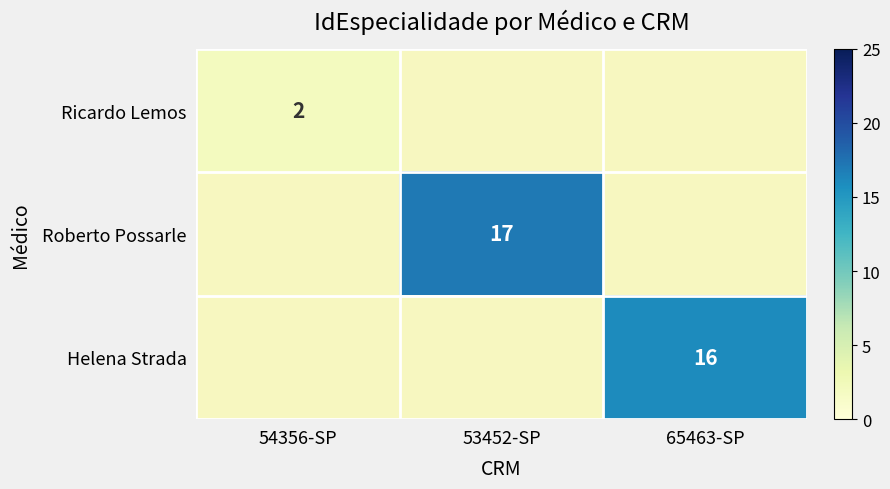

Is it true that Helena Strada equals 16 at 65463-SP?

True